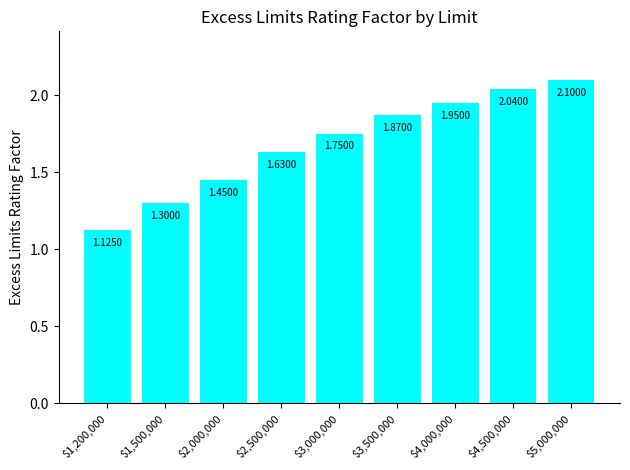

What is the difference between the maximum and minimum values?

1.0